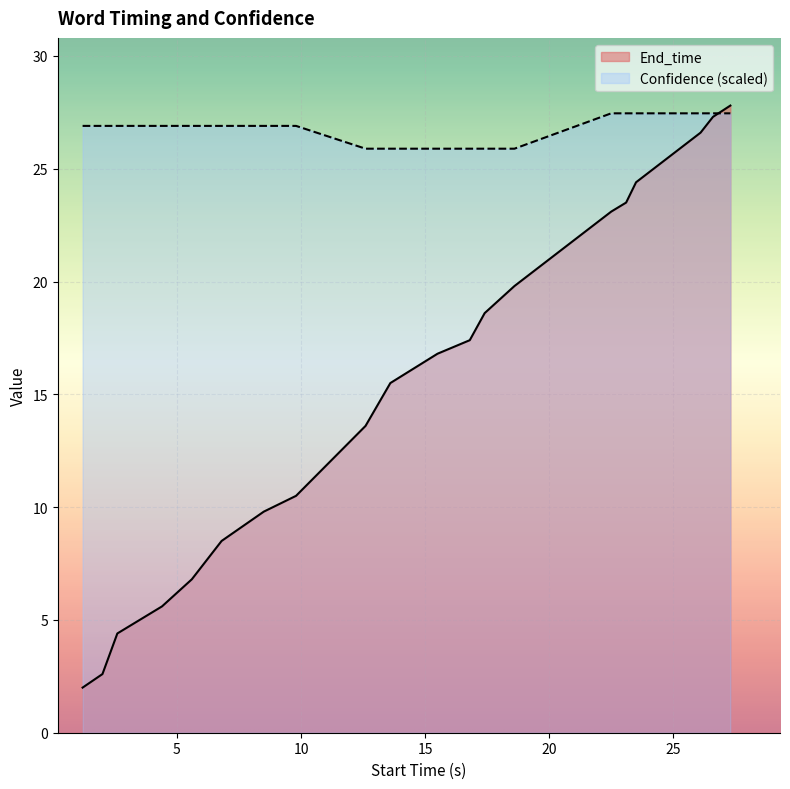

What is the maximum value for Confidence?

27.5